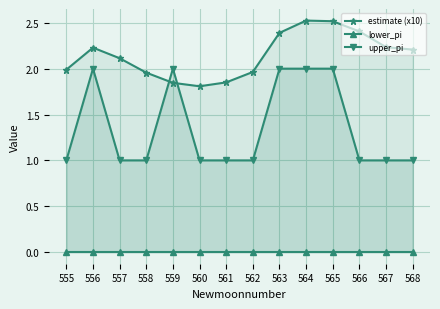

List the series in order of their peak value, highest first.

estimate (x10), upper_pi, lower_pi